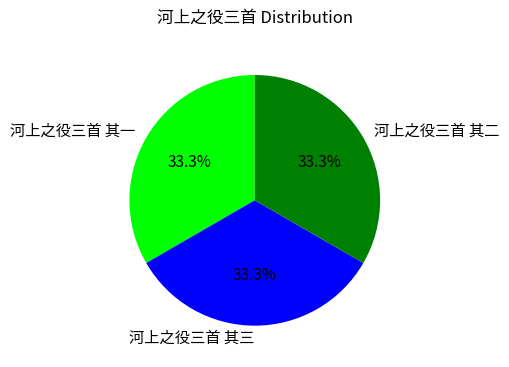

How many slices are in this pie chart?

3